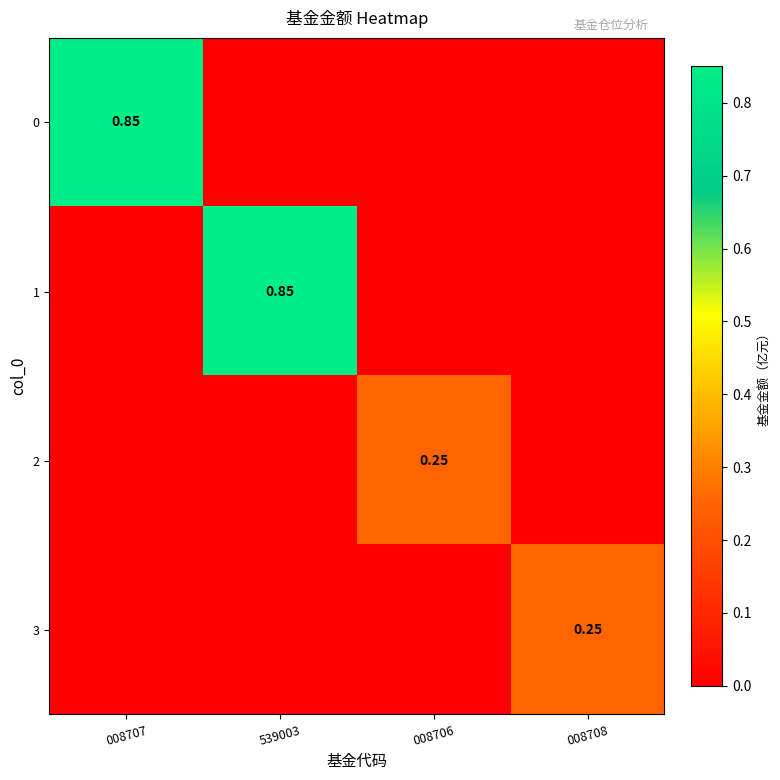

The value of 3 at 008707 is 0.0. True or false?

True